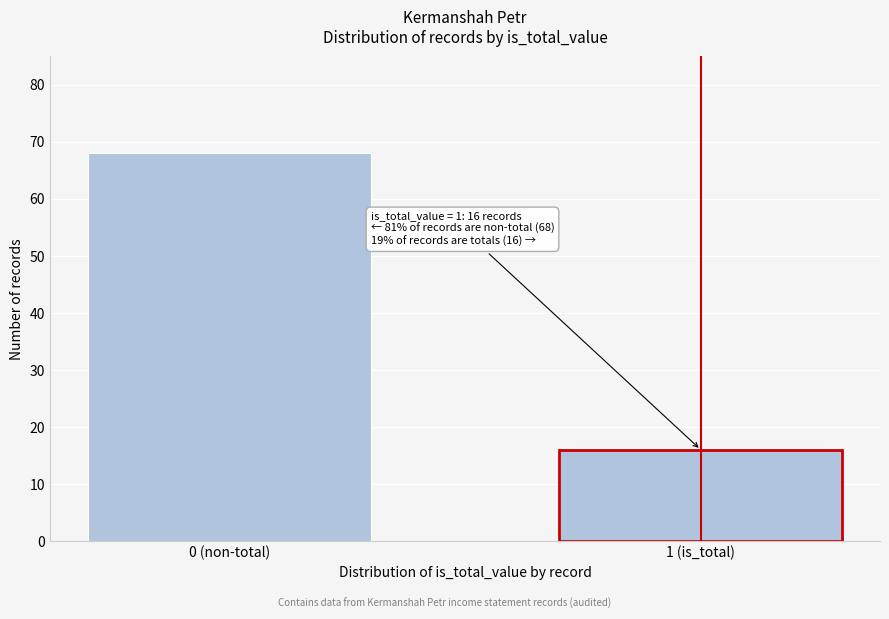

Reading left to right, list all the values displayed in this chart.

0 (non-total)=68	1 (is_total)=16